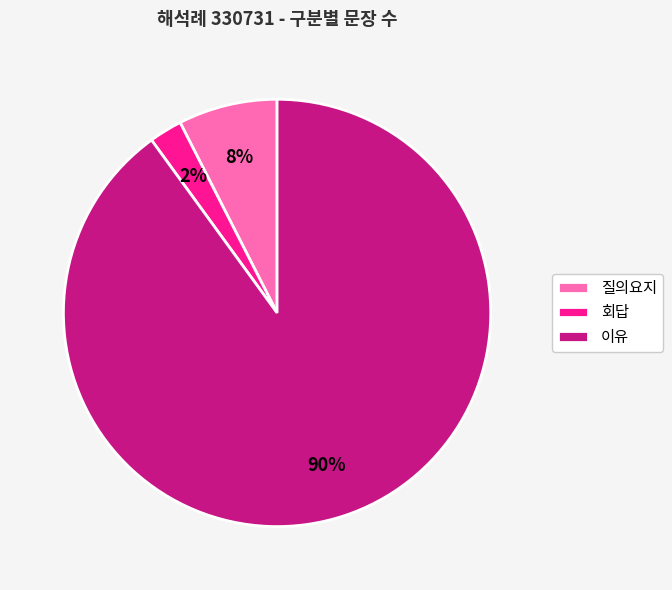

How many segments does this pie chart have?

3